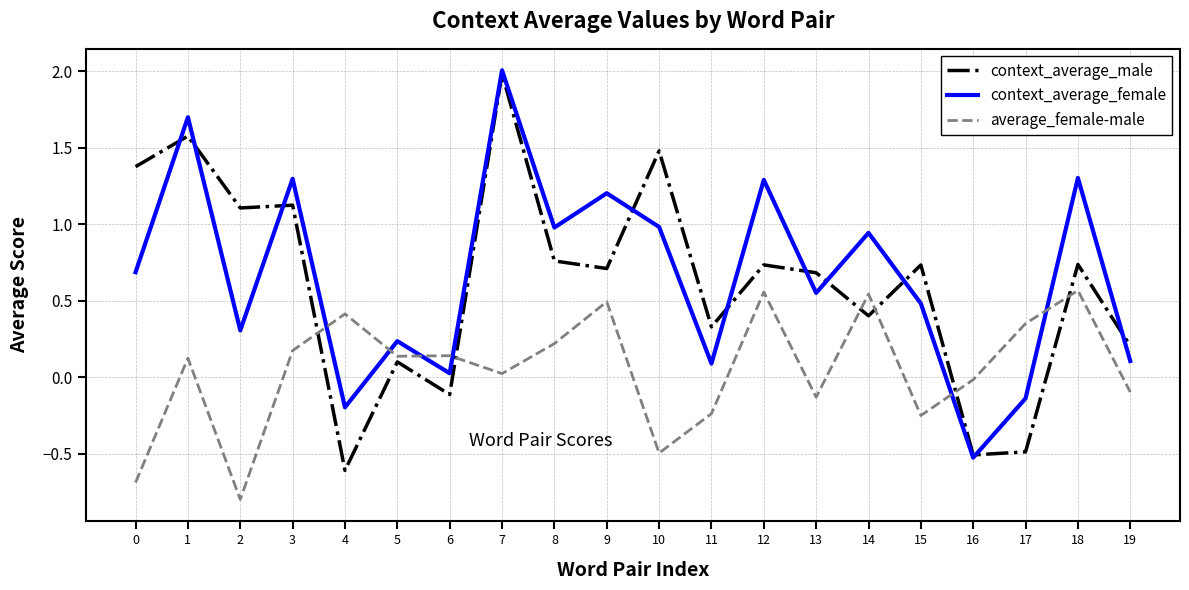

How many times do average_female-male and context_average_female cross each other?

6